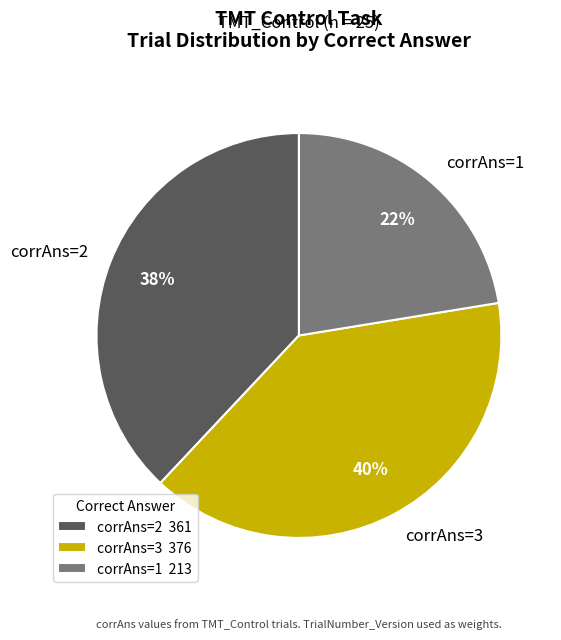

Between corrAns=3 and corrAns=1, which is larger?

corrAns=3